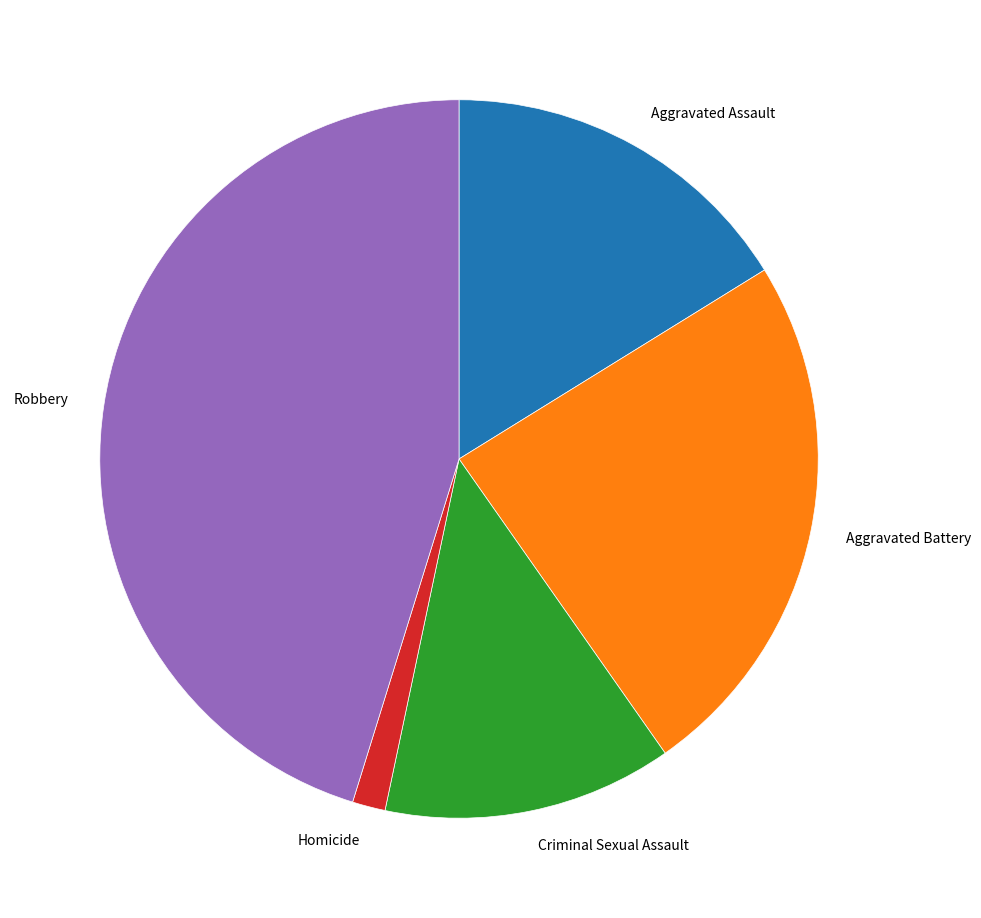

Rank the categories by value from lowest to highest.

Homicide, Criminal Sexual Assault, Aggravated Assault, Aggravated Battery, Robbery